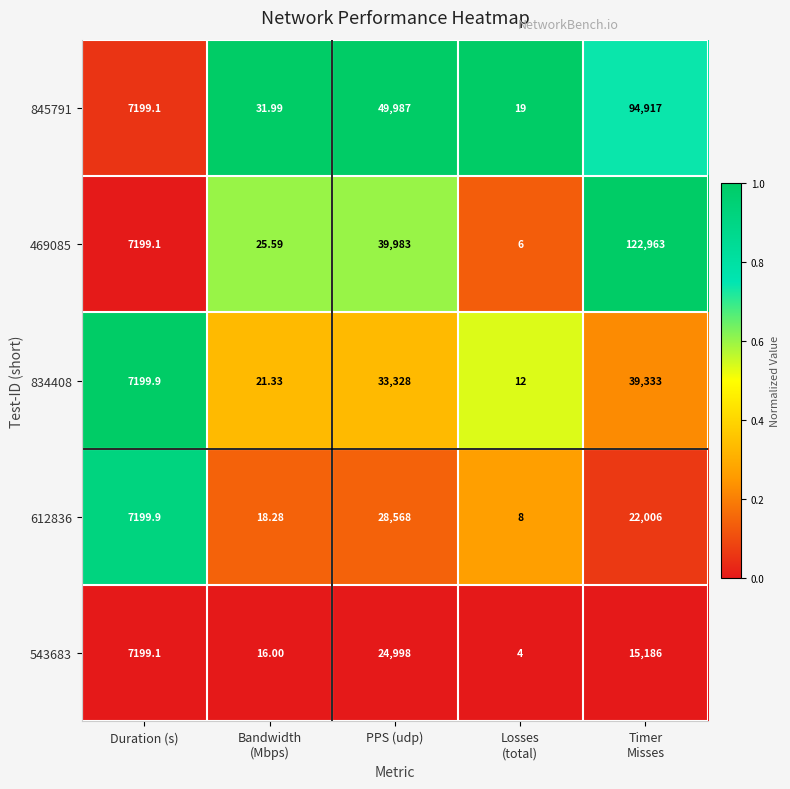

Where is 612836 nearest to the value 14288?

Duration (s)